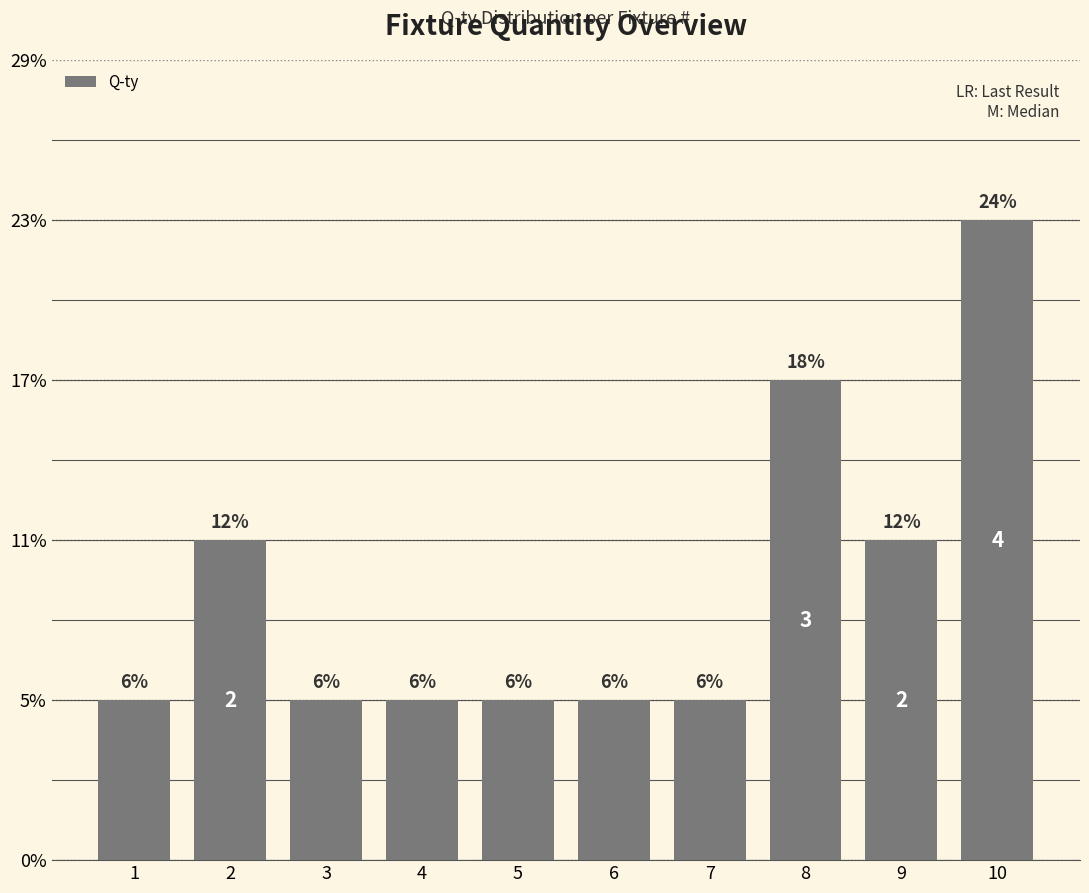

At which label is the value closest to 2?

2